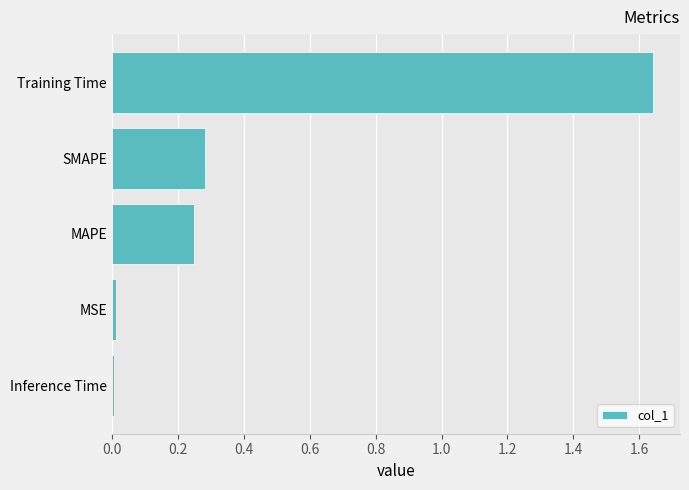

The value at Inference Time is 0.0. True or false?

True